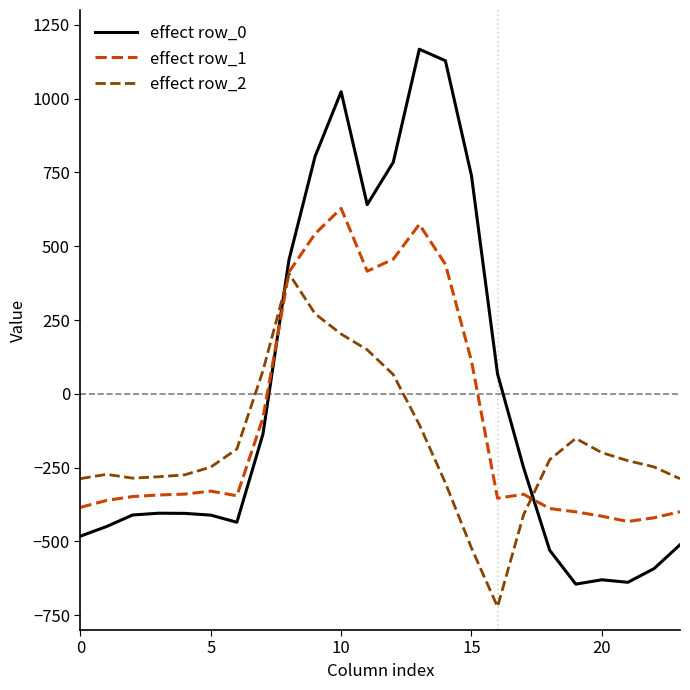

In effect row_1, how many points are lower than both neighbors (excluding endpoints)?

4